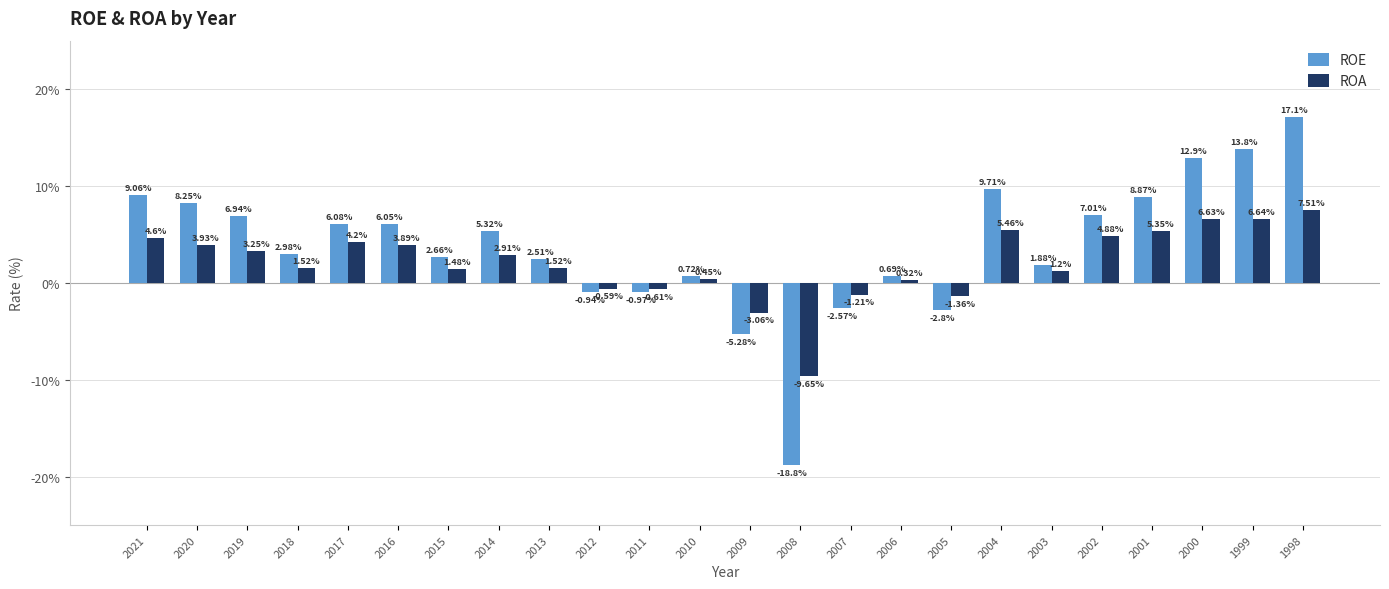

What is the spread (max minus min) of values at 2019?

3.7